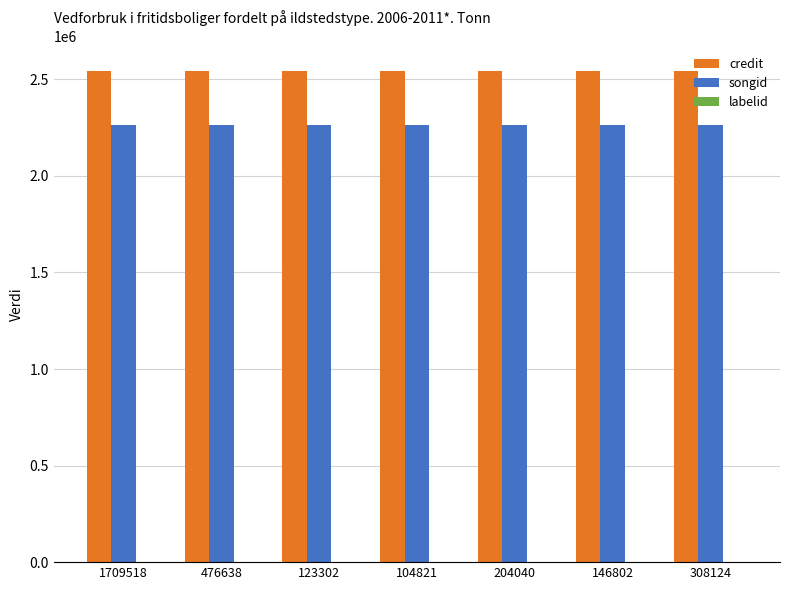

The value of songid at 123302 is 2261130. True or false?

True